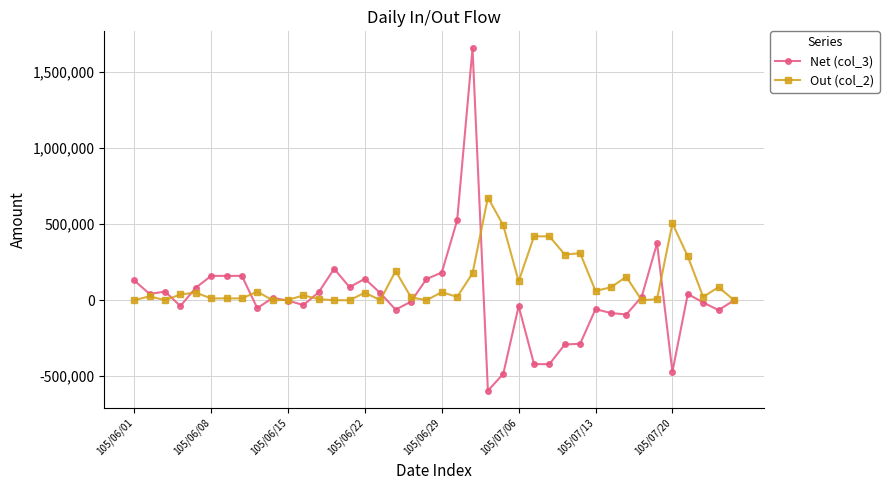

Rank the series by their maximum value, from highest to lowest.

Net (col_3), Out (col_2)